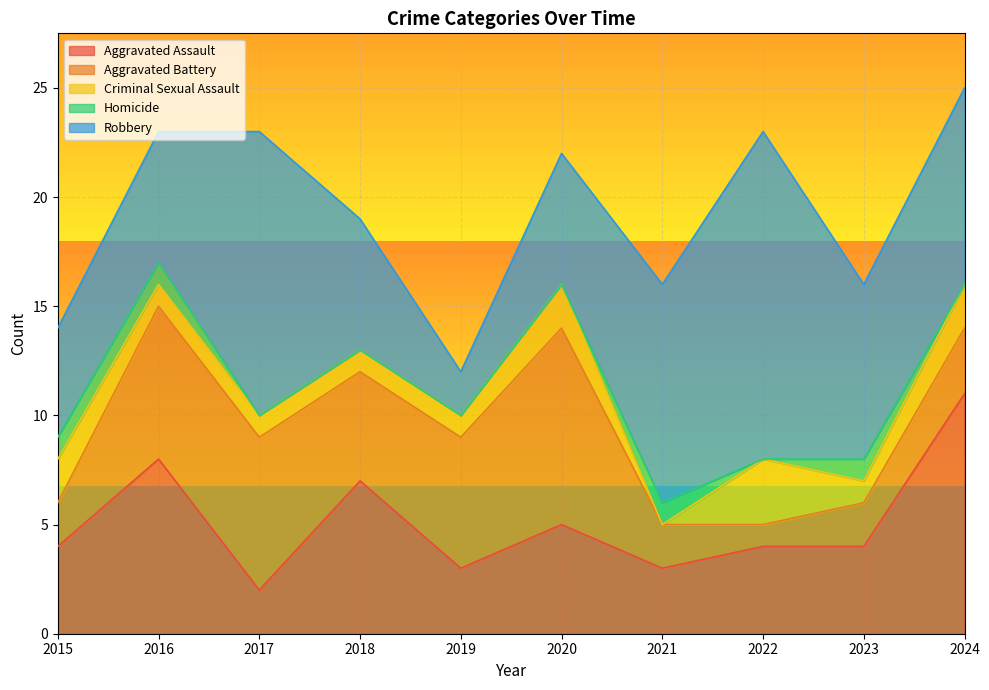

What is the sum of the Aggravated Assault values at 2024 and 2015?

15